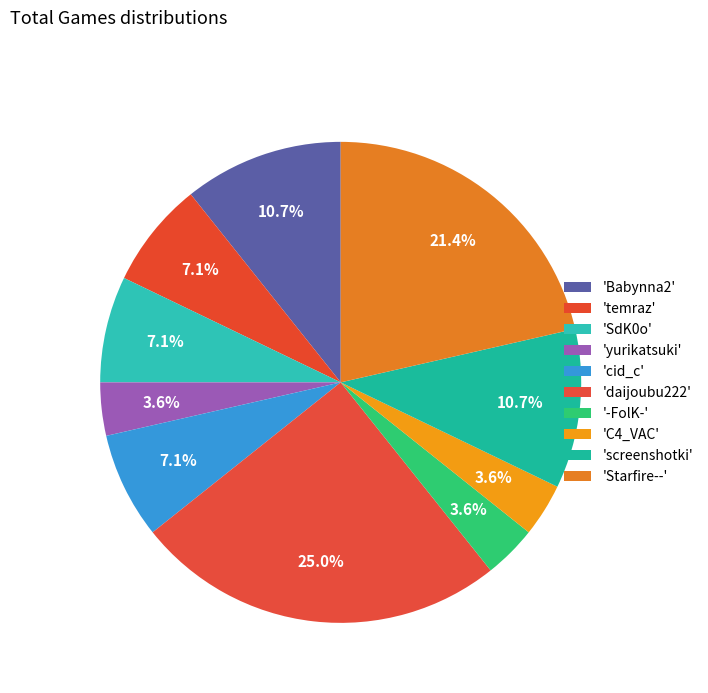

How many segments does this pie chart have?

10